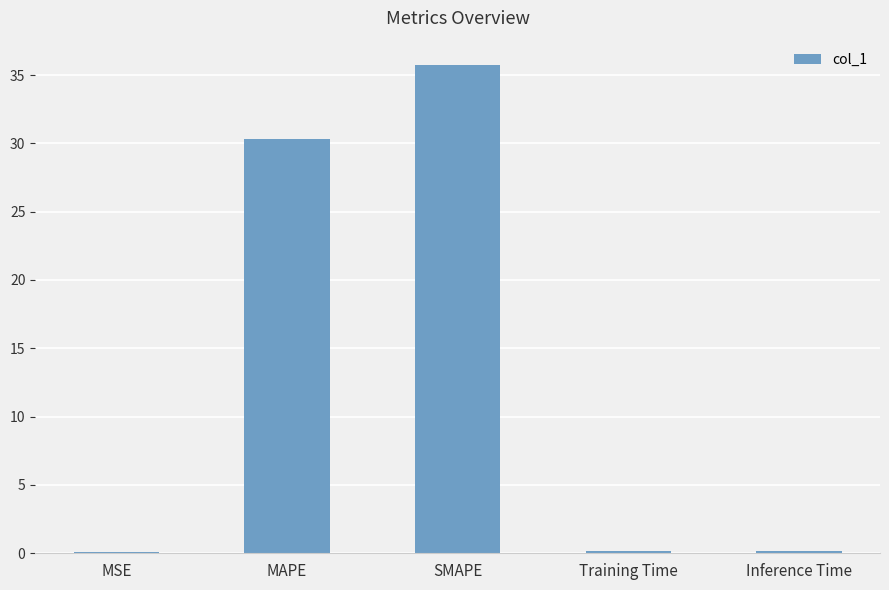

How many data points does each series have?

5